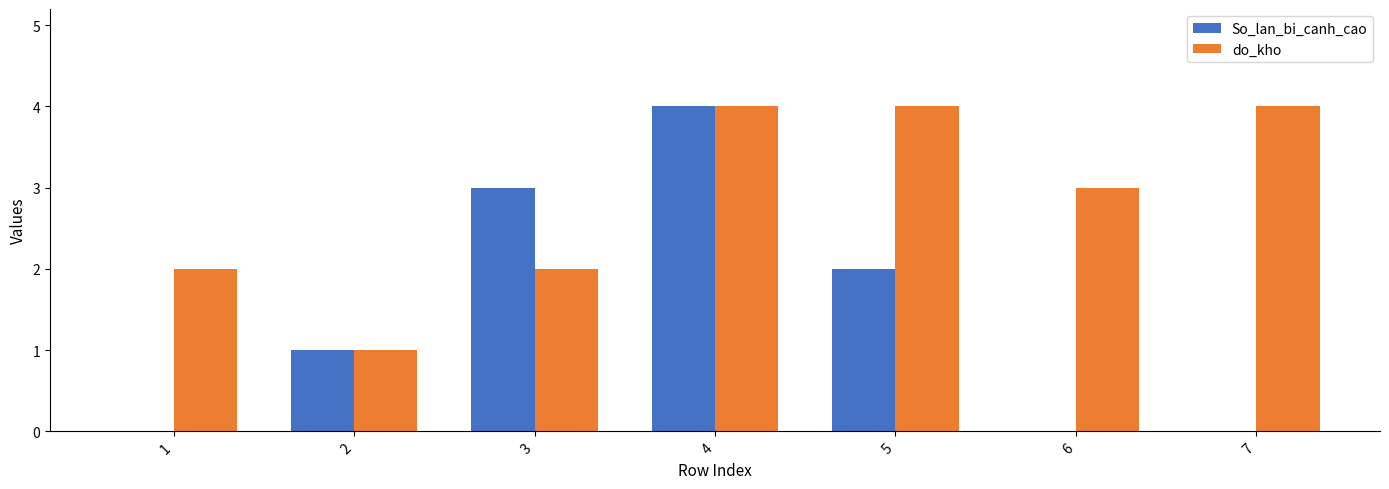

Which series has the largest total across all categories?

do_kho